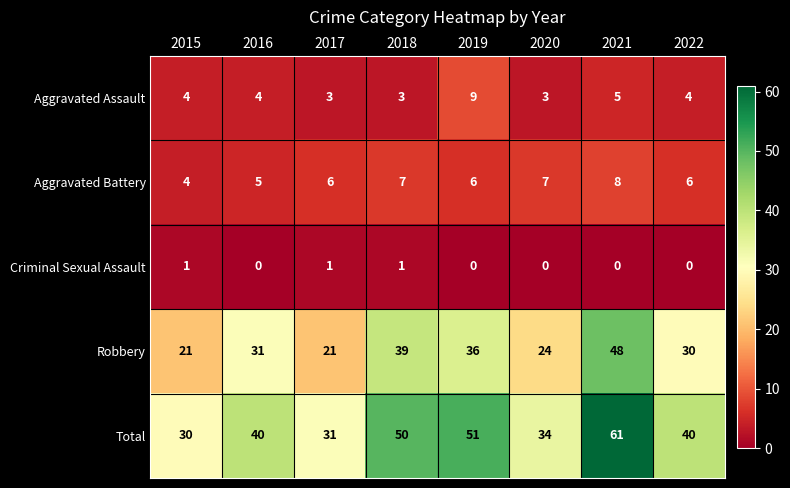

How many categories are shown in the chart?

8